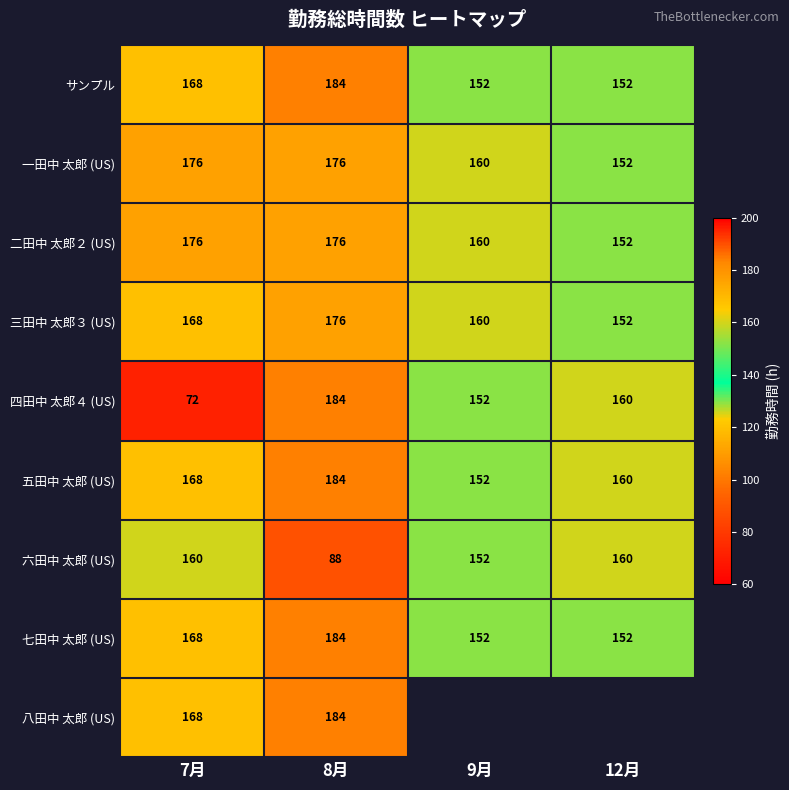

What is the sum of all サンプル values?

656